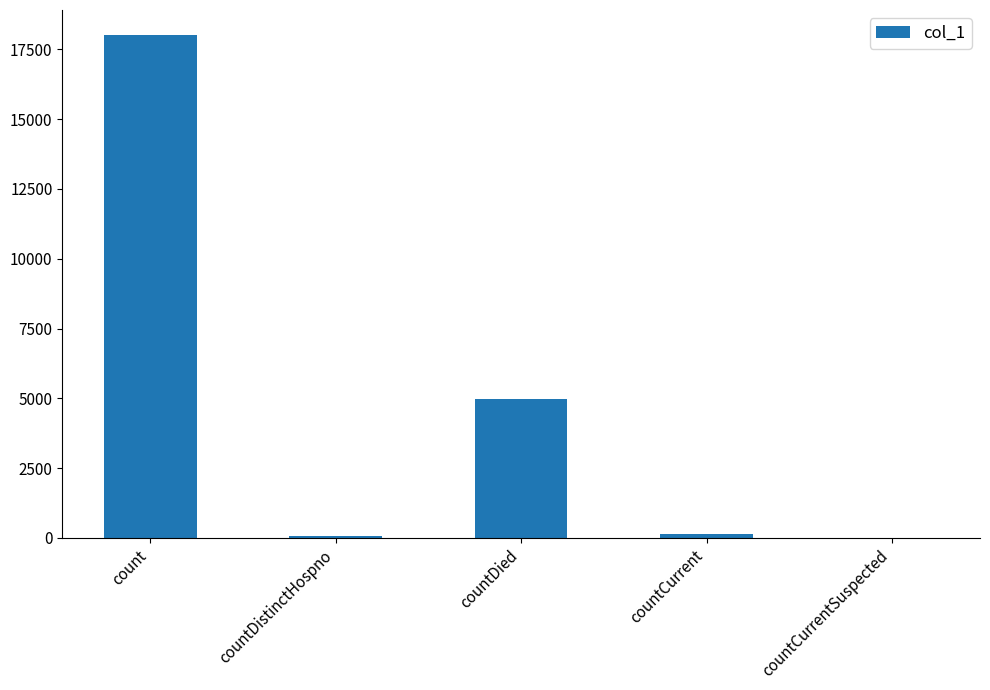

At which label is the value closest to 9003?

countDied